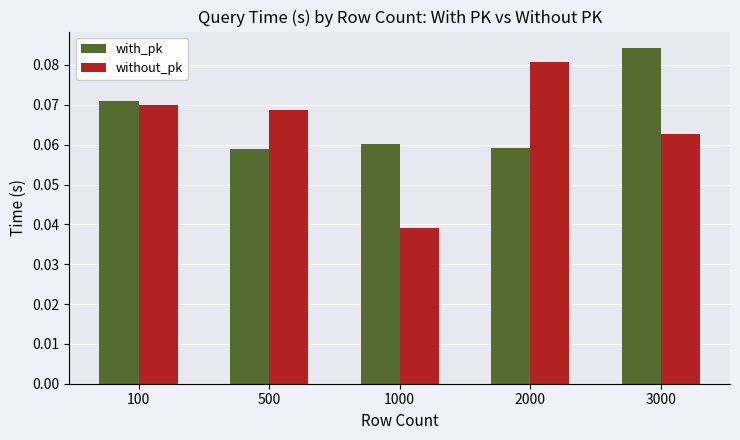

Count the with_pk values in the range 0 to 1.

5